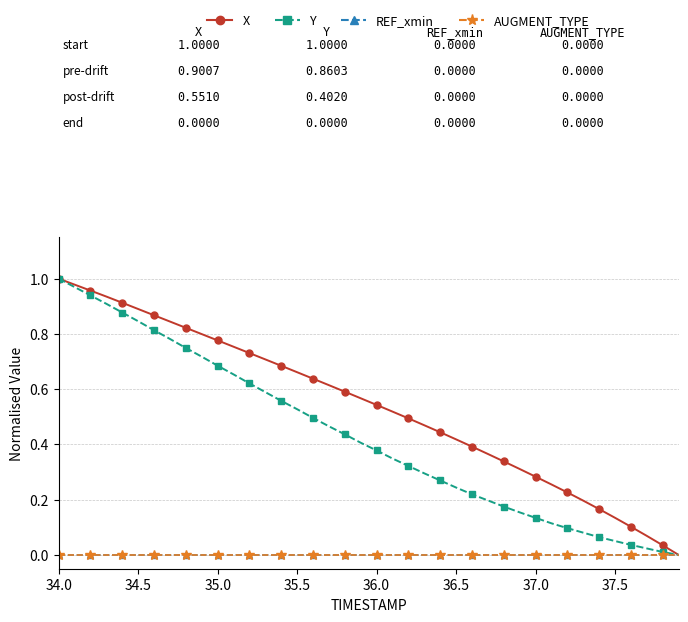

Does the chart have visible grid lines?

Yes